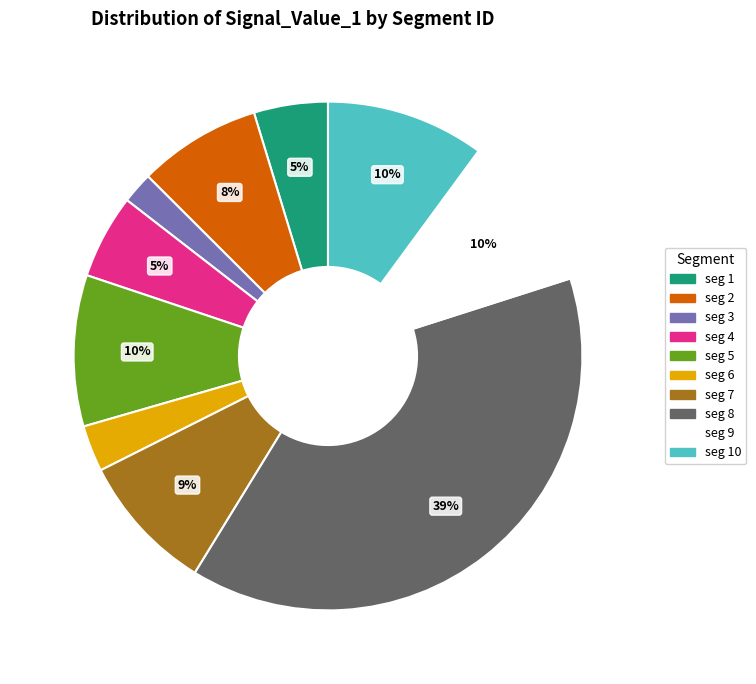

Is it true that seg 9 is 10% of the pie?

True